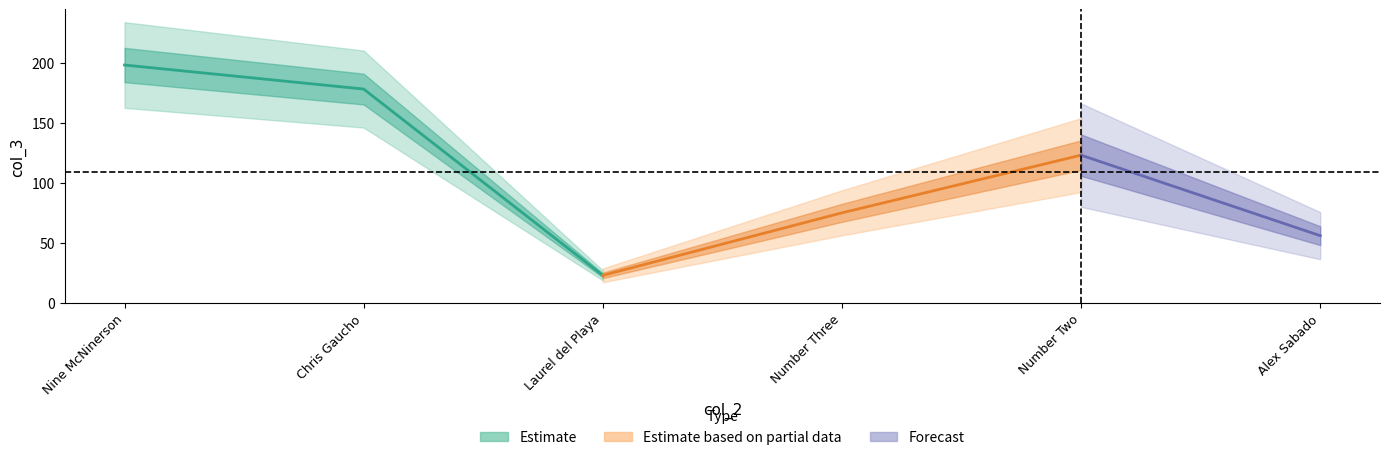

What is the difference between the maximum and second lowest values?

142